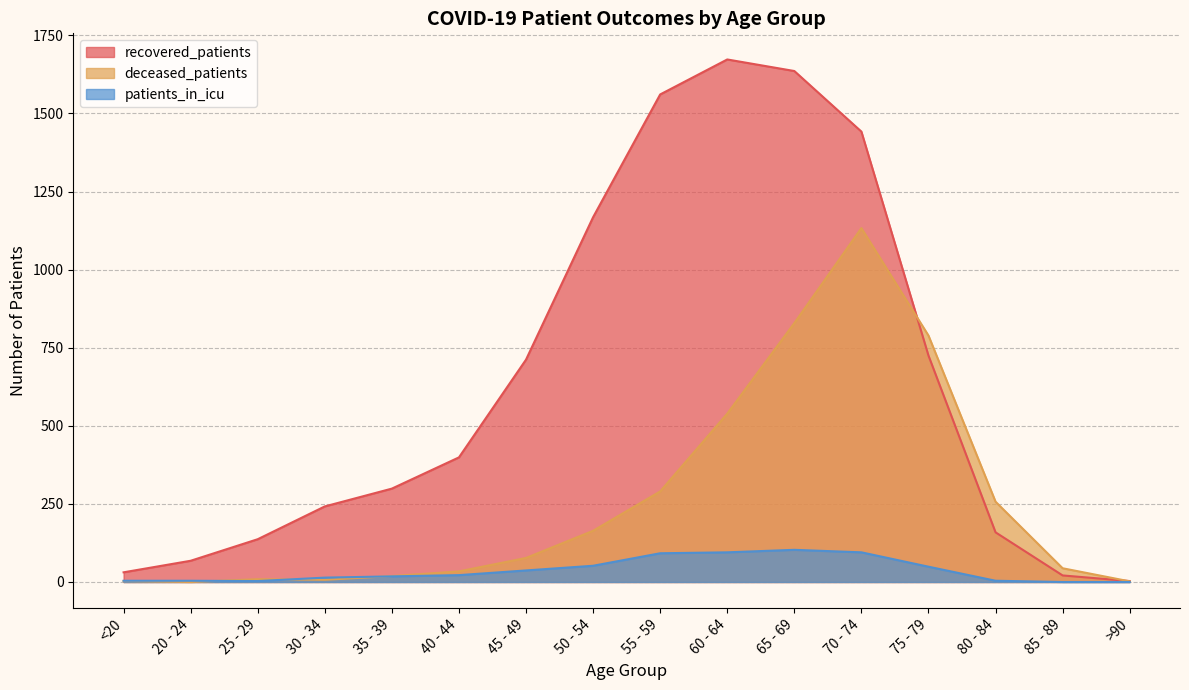

Reading right to left, what are all the values shown in this chart?

recovered_patients: 3	21	159	725	1442	1636	1673	1561	1168	712	399	299	242	137	68	31
deceased_patients: 2	44	257	789	1133	829	539	290	164	77	34	19	7	9	0	3
patients_in_icu: 0	0	4	49	95	103	95	92	52	37	22	18	14	3	4	4